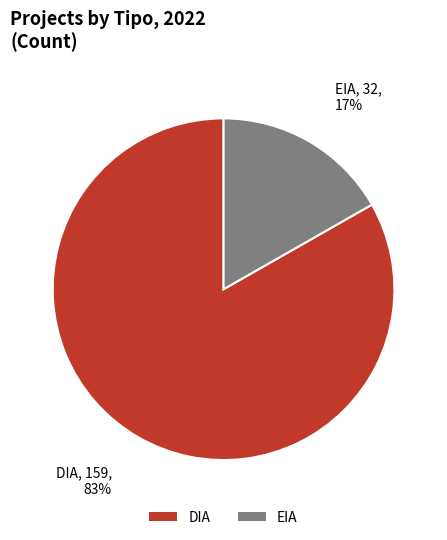

Between DIA and EIA, which is larger?

DIA